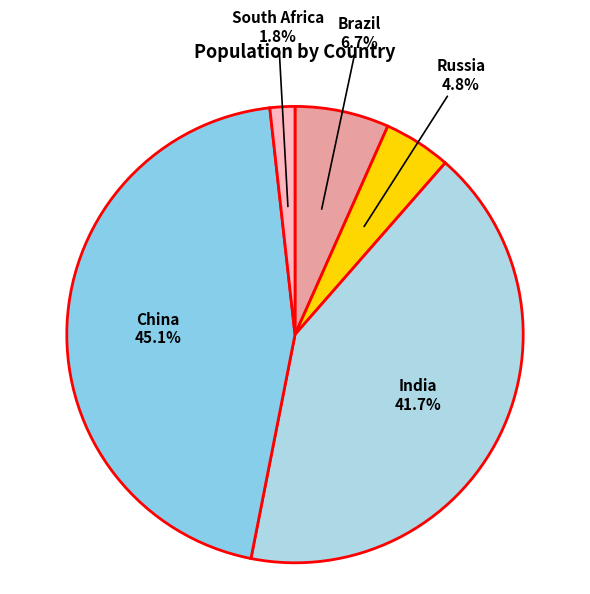

What is the smallest slice in the pie chart?

South Africa